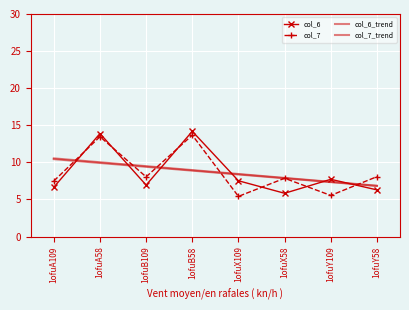

Which category has the highest value in the col_6 series?

1ofuB58